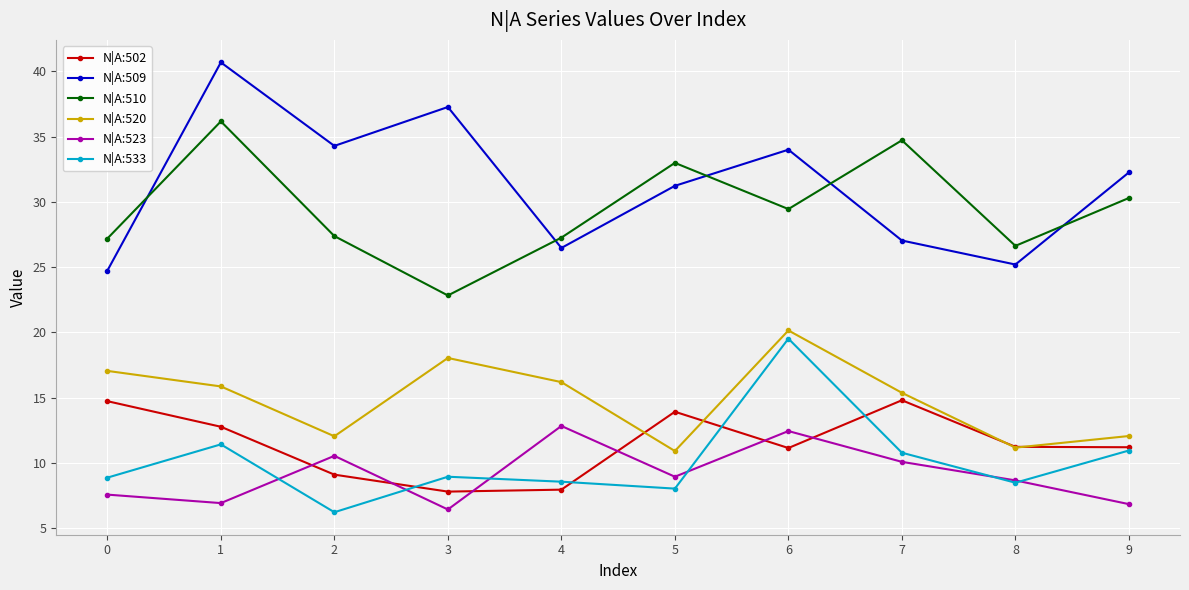

The value of N|A:523 at 2 is 10.5. True or false?

True